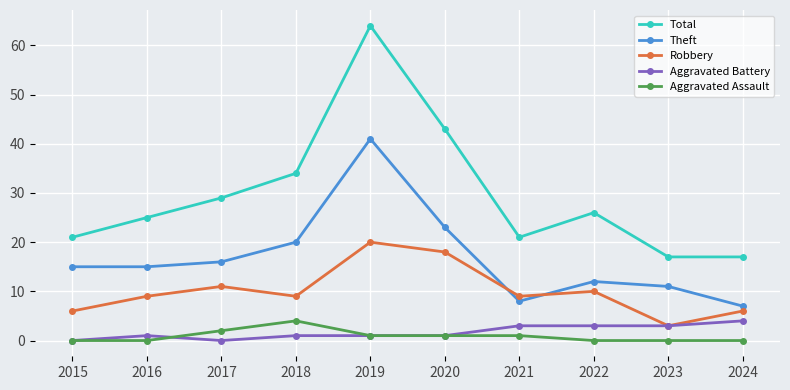

Is it true that Total equals 21 at 2021?

True